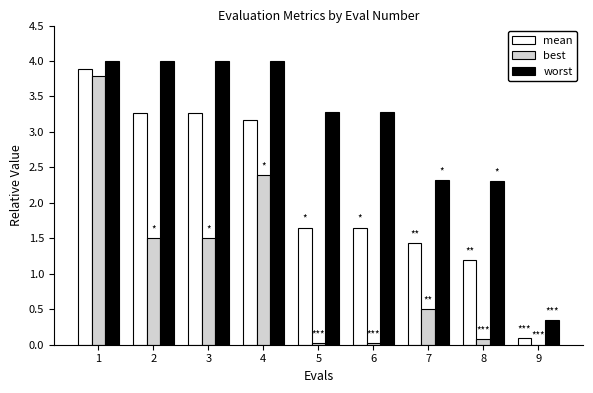

What is the maximum value for best?

3.8